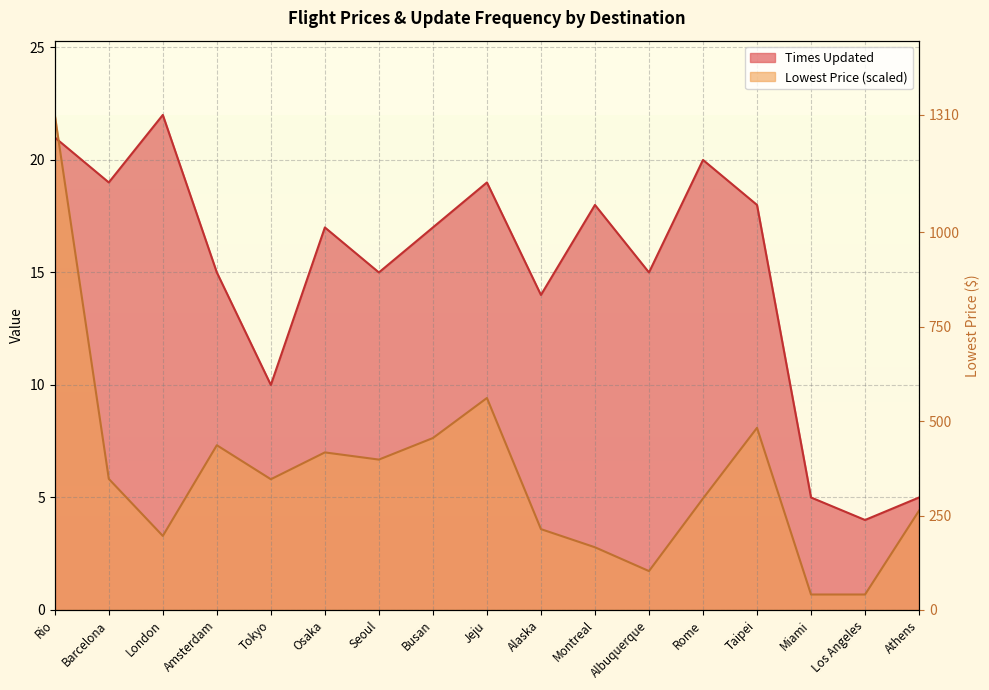

At which label is Lowest Price closest to 11?

Jeju